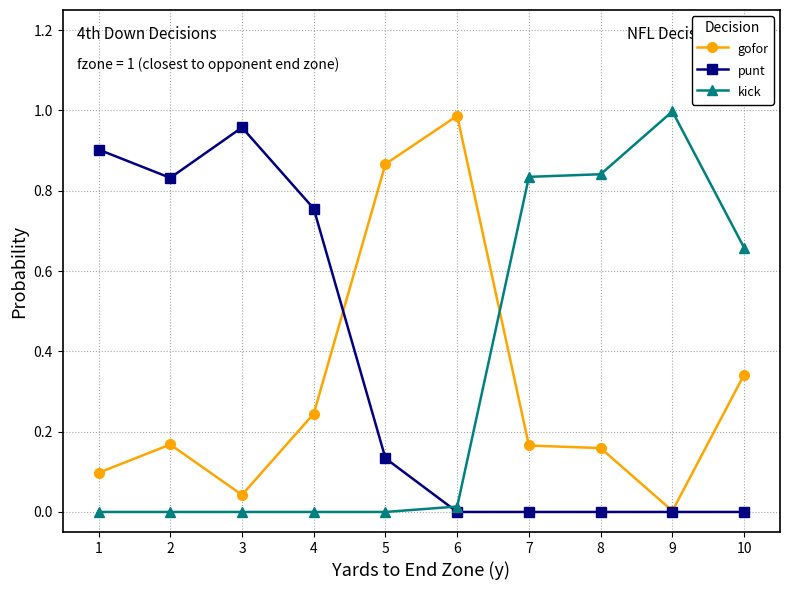

True or false: gofor and kick intersect in this chart.

True